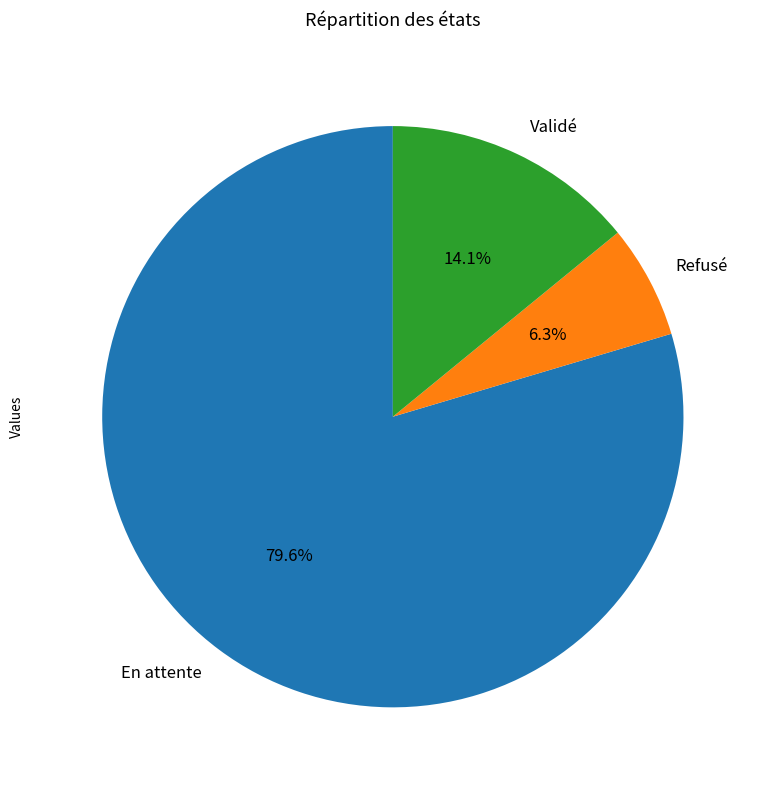

What is the ratio of the value at Validé to the value at En attente?

0.2